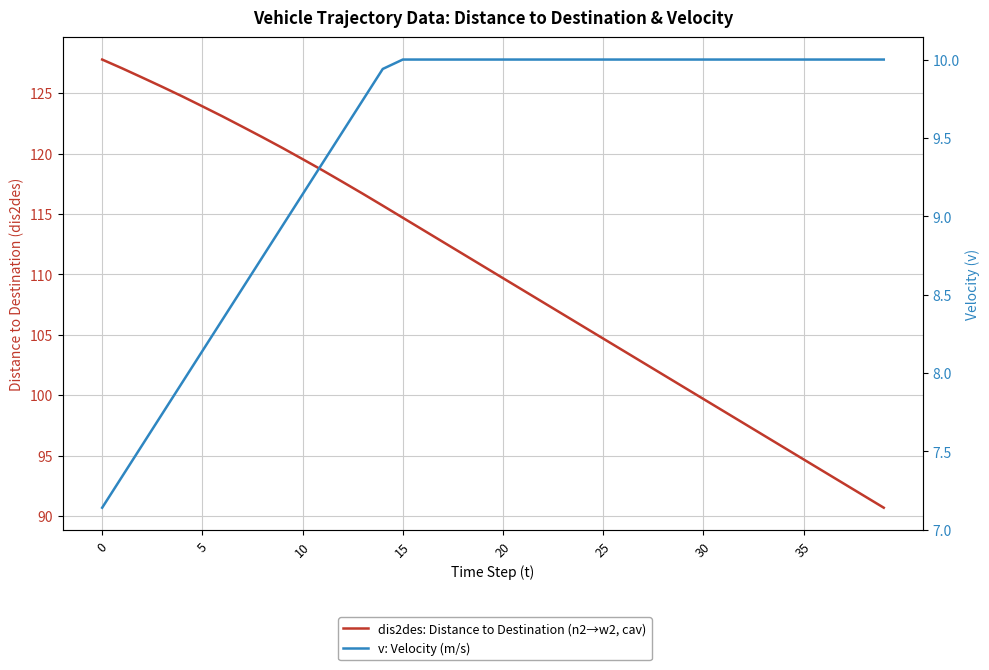

True or false: dis2des: Distance to Destination (n2→w2, cav) and v: Velocity (m/s) intersect in this chart.

False